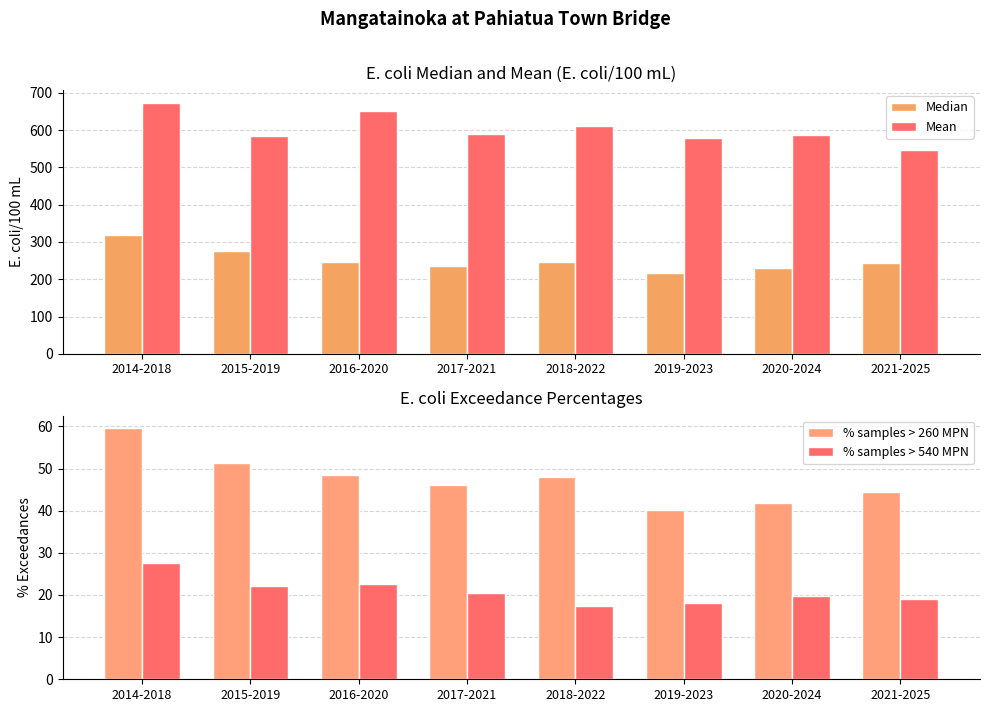

Which series has the largest range (max minus min)?

Mean